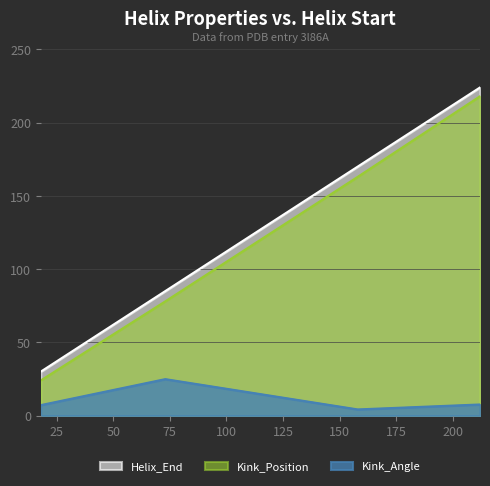

At which label is Helix_End closest to 127?

73